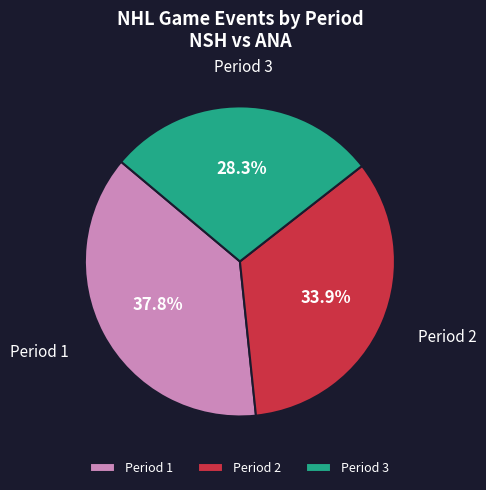

To the nearest percent, what is the difference between the Period 3 and Period 2 slice percentages?

6%